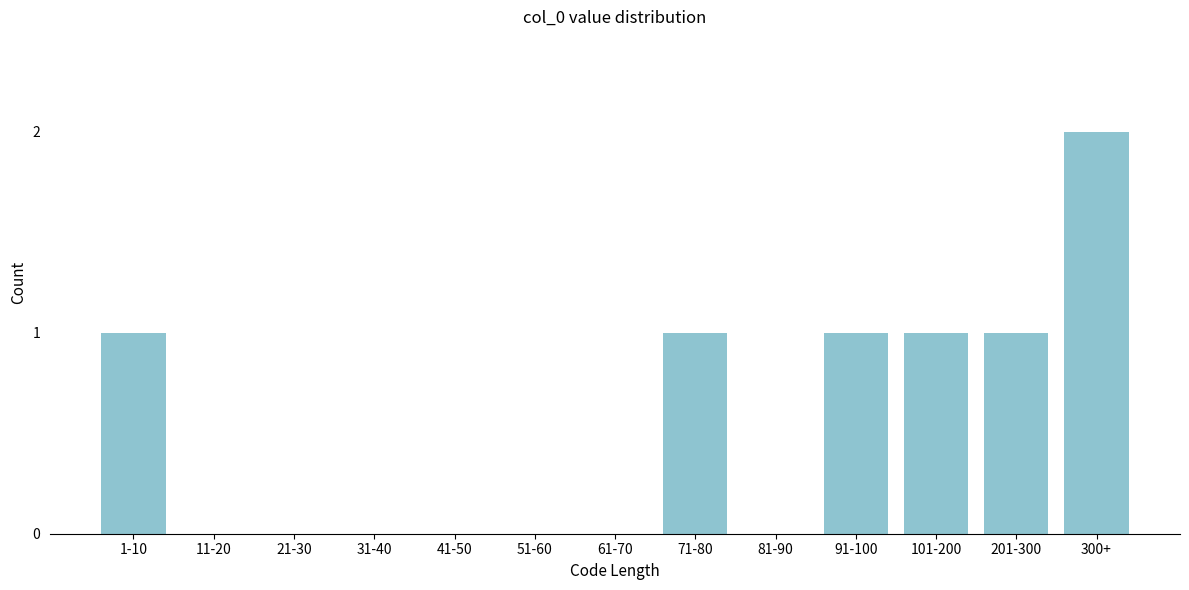

Reading left to right, list all the values displayed in this chart.

1-10=1	11-20=0	21-30=0	31-40=0	41-50=0	51-60=0	61-70=0	71-80=1	81-90=0	91-100=1	101-200=1	201-300=1	300+=2